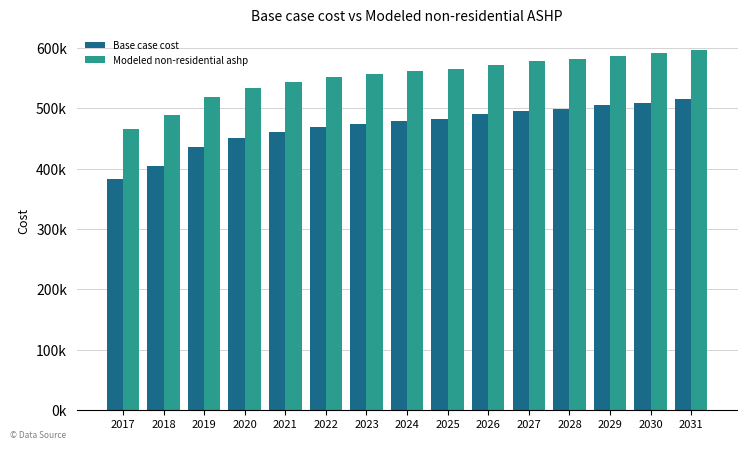

Which series changed the most between 2020 and 2031?

Base case cost